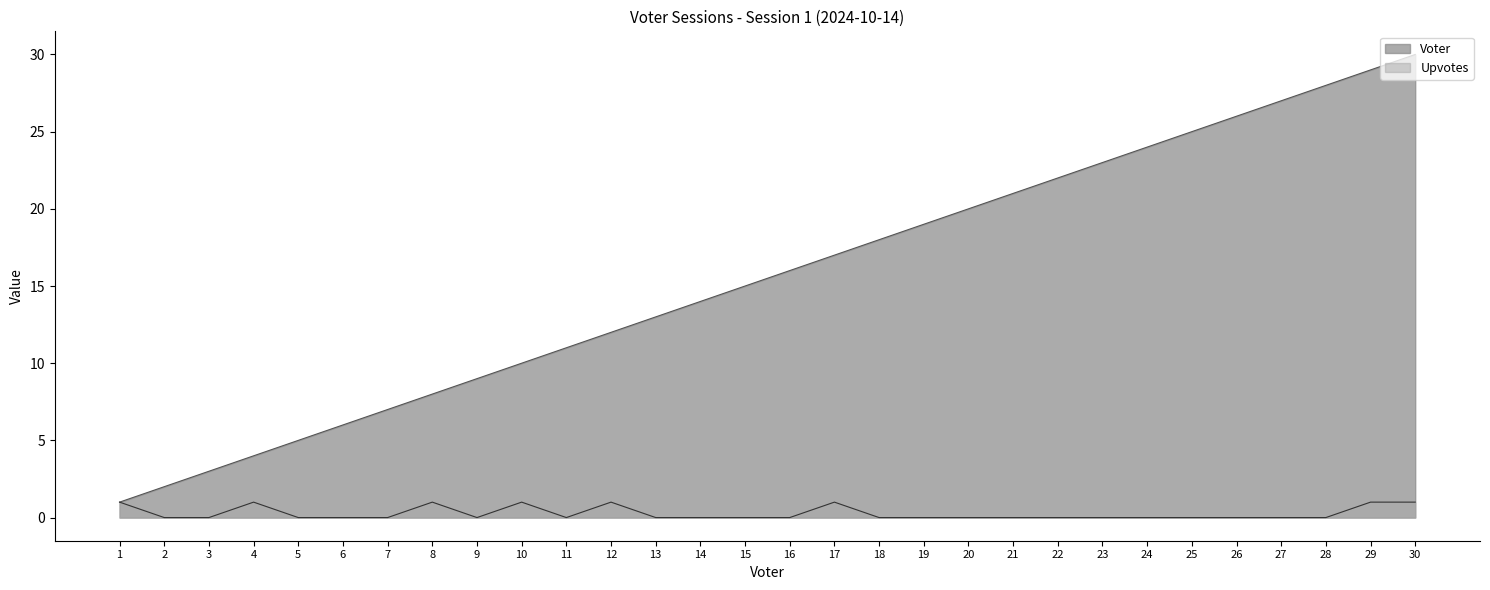

Rank the series by their average value, from lowest to highest.

Upvotes, Voter